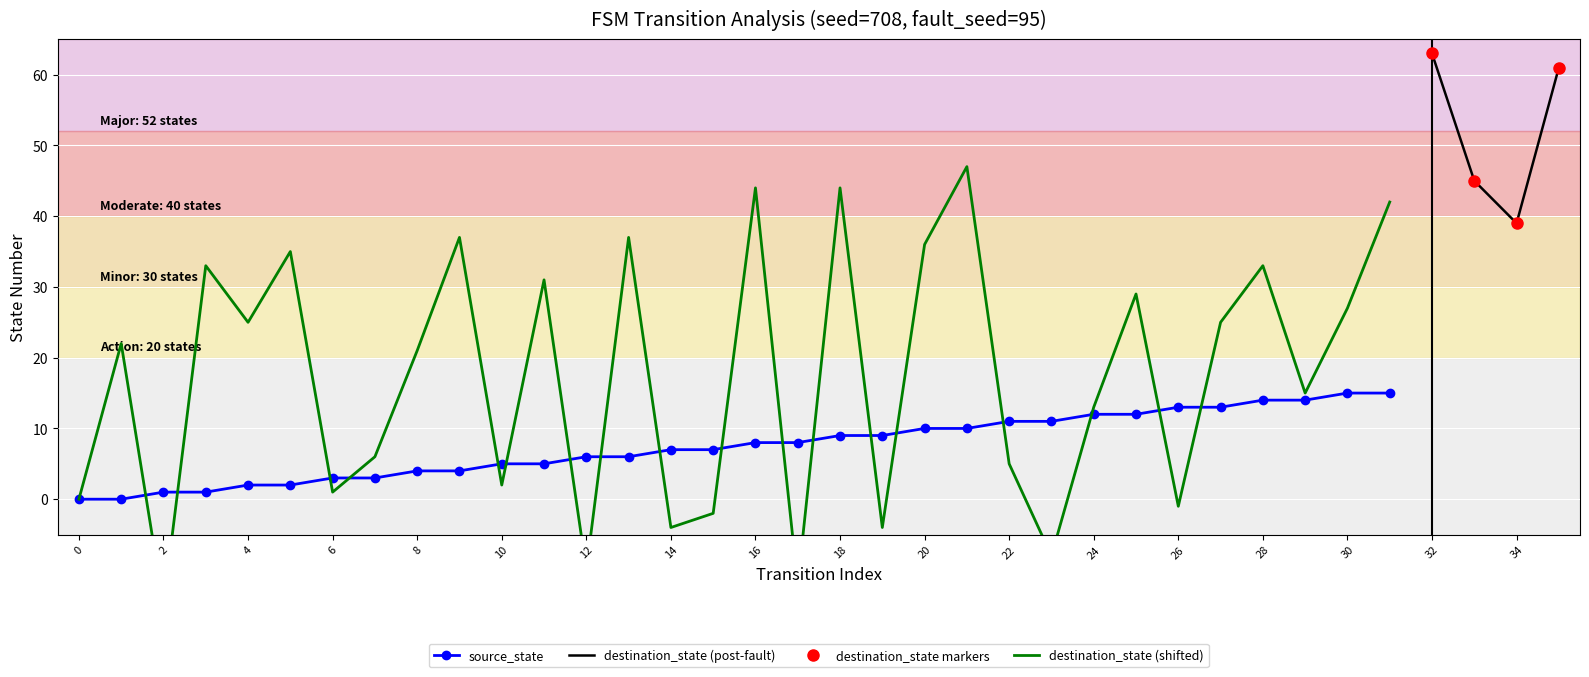

True or false: source_state has more than 0 points higher than both neighbors.

False